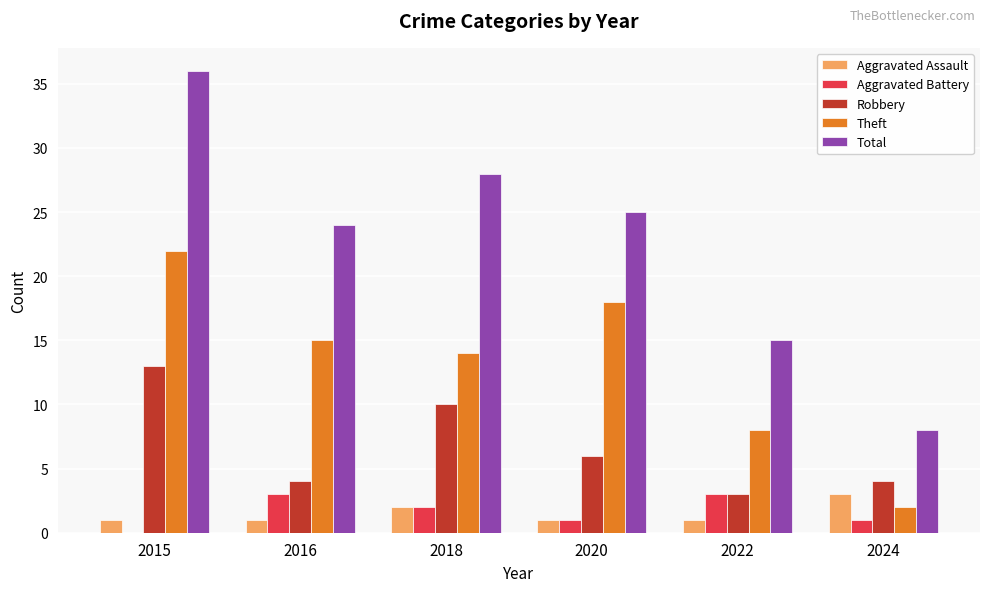

Reading left to right, list all the values displayed in this chart.

Aggravated Assault: 1	1	2	1	1	3
Aggravated Battery: 0	3	2	1	3	1
Robbery: 13	4	10	6	3	4
Theft: 22	15	14	18	8	2
Total: 36	24	28	25	15	8